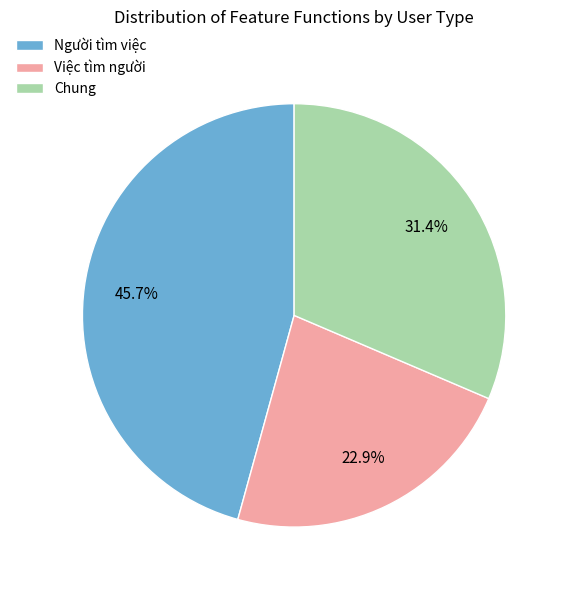

To the nearest percent, what is the difference between the largest and smallest slice percentages?

23%